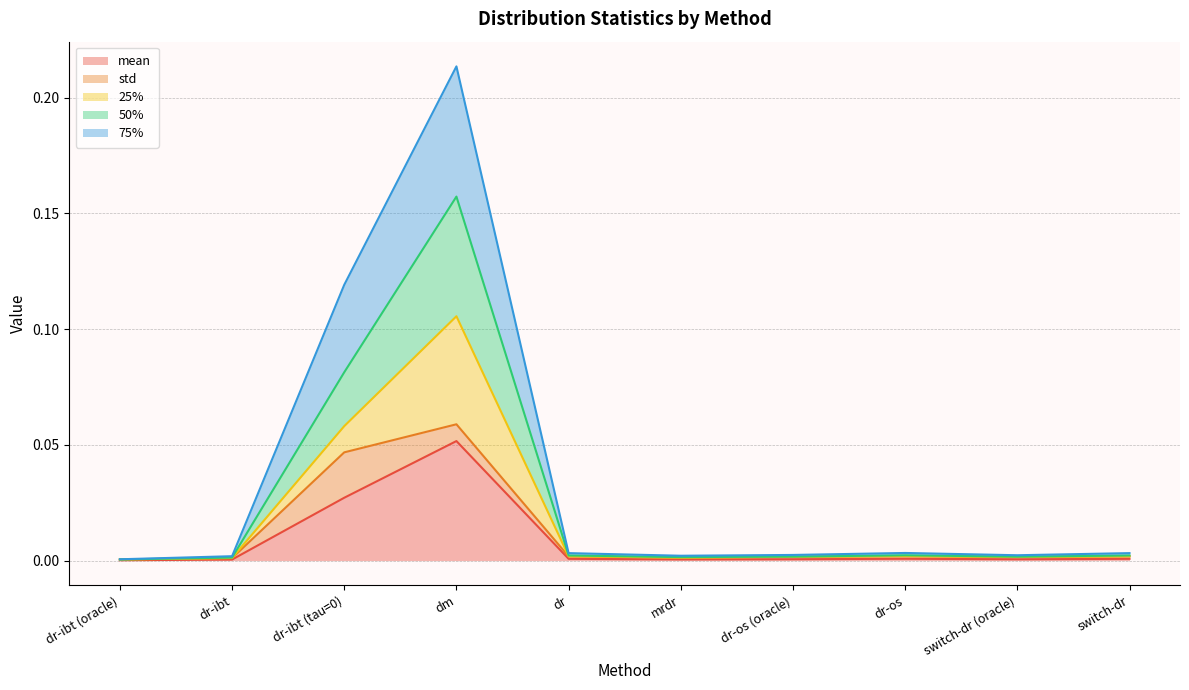

True or false: 75% and 50% intersect in this chart.

False